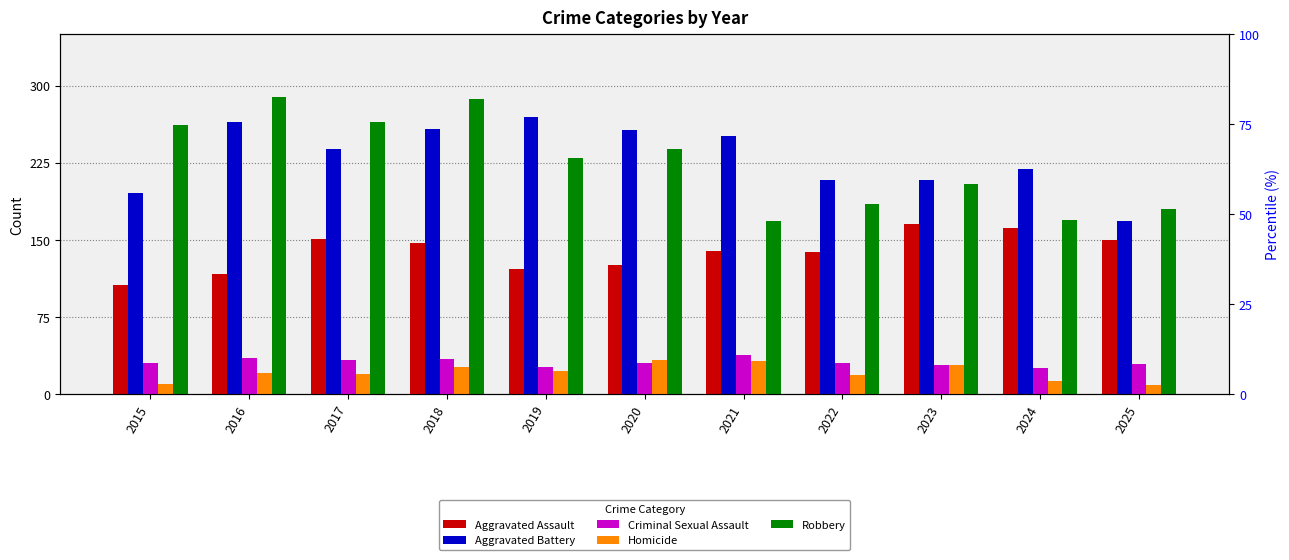

What is the spread (max minus min) of values at 2023?

180